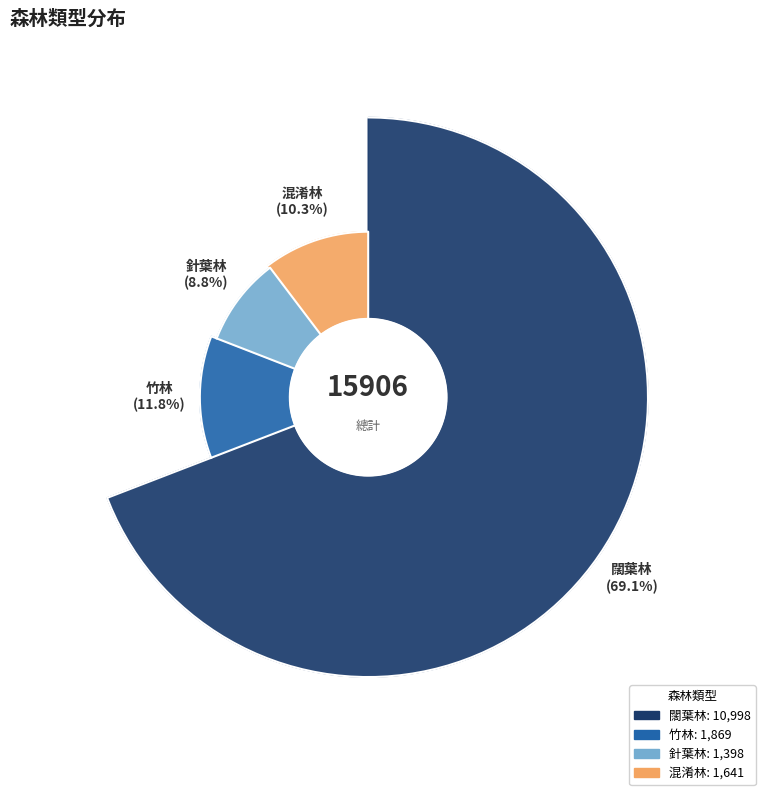

What is the total percentage of 針葉林 and 混淆林?

19.1%